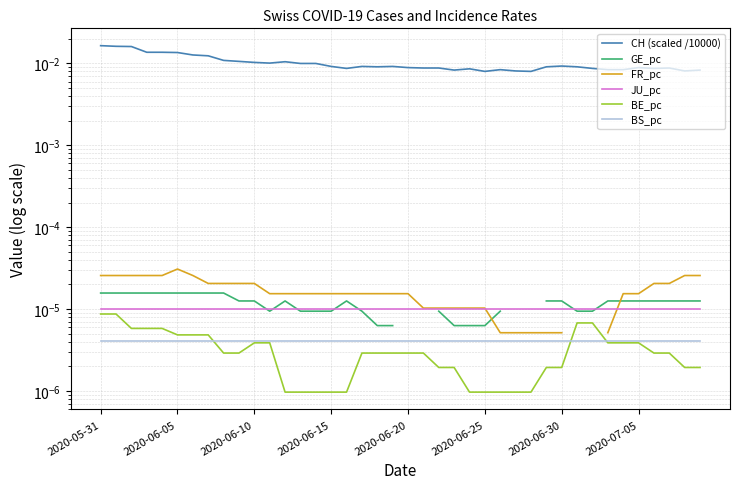

What are all the series names shown in the legend?

CH (scaled /10000), GE_pc, FR_pc, JU_pc, BE_pc, BS_pc